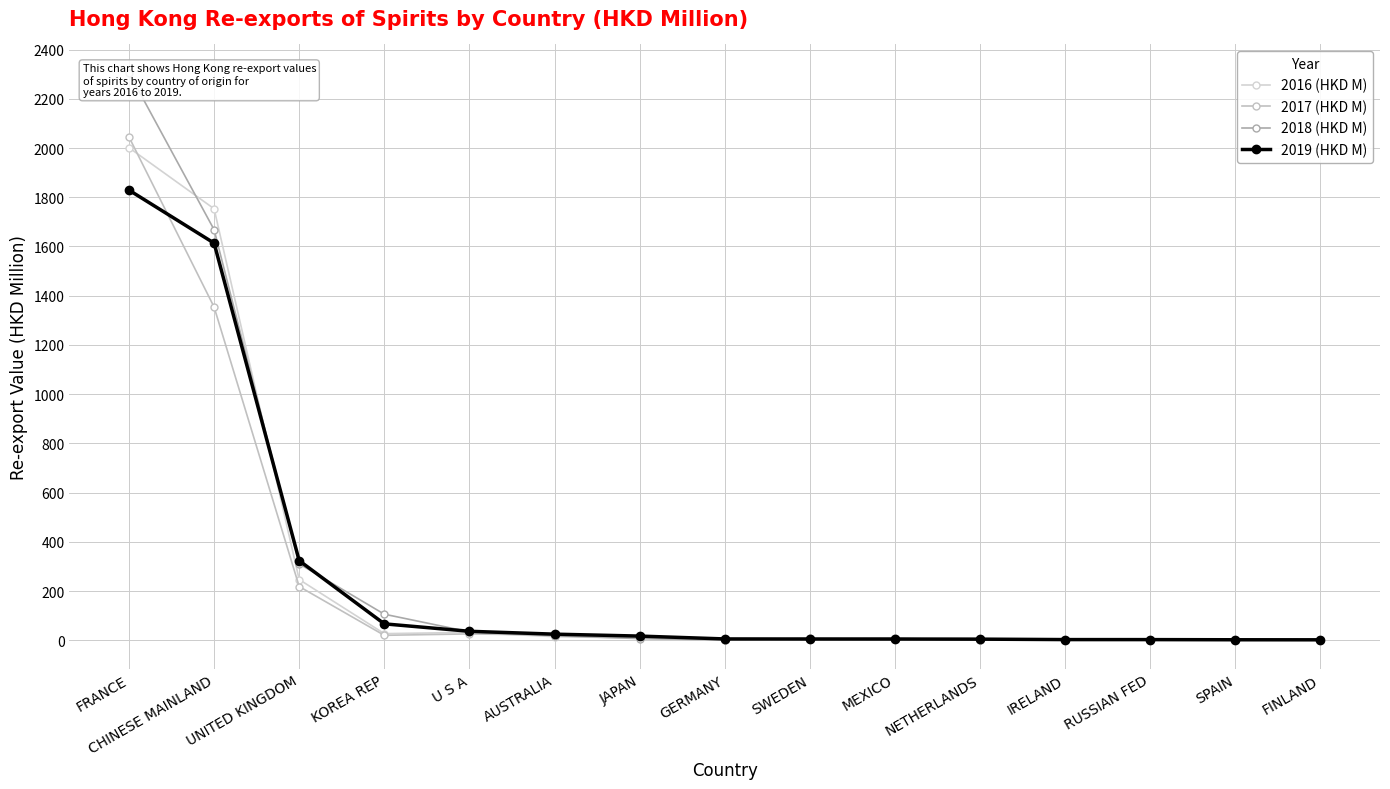

List the series in order of their overall mean, highest first.

2018 (HKD M), 2016 (HKD M), 2019 (HKD M), 2017 (HKD M)